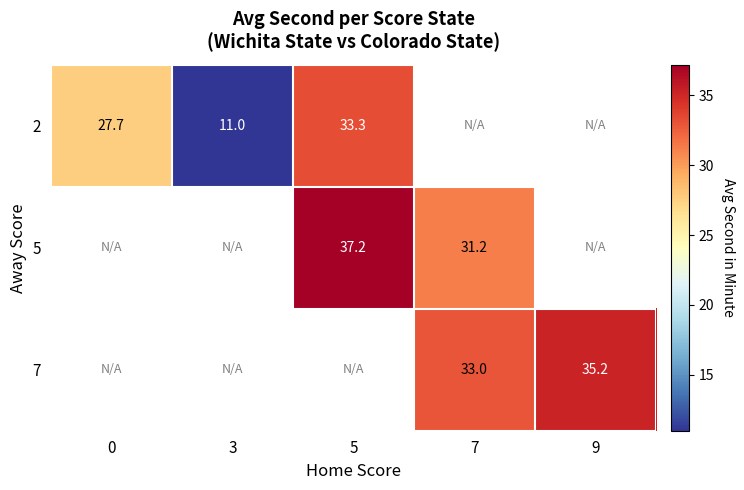

Is the value of 2 at 3 greater than the value of 7 at 7?

No